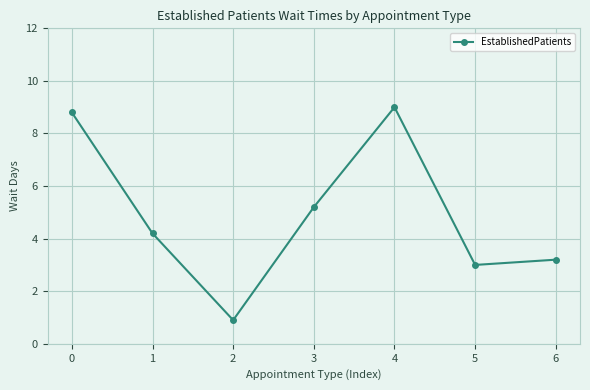

Reading left to right, list all the values displayed in this chart.

8.8	4.2	0.9	5.2	9.0	3.0	3.2